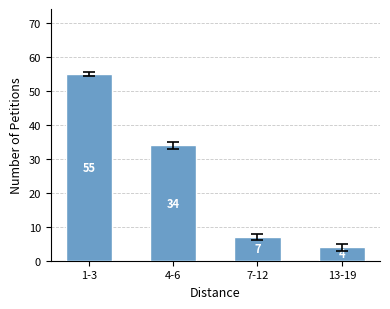

Between 4-6 and 13-19, which is larger?

4-6